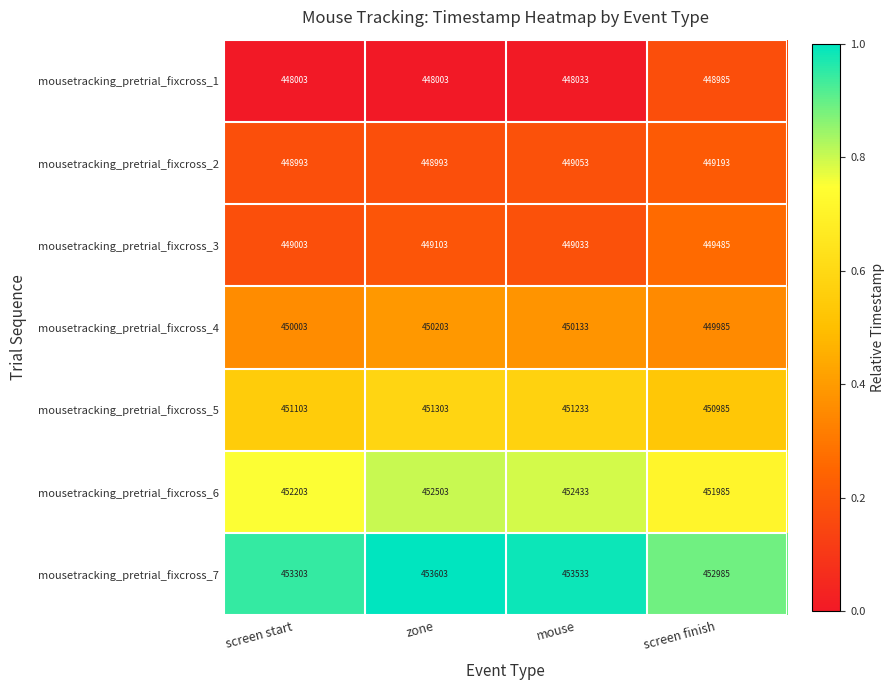

At which category is the sum across all series the highest?

zone